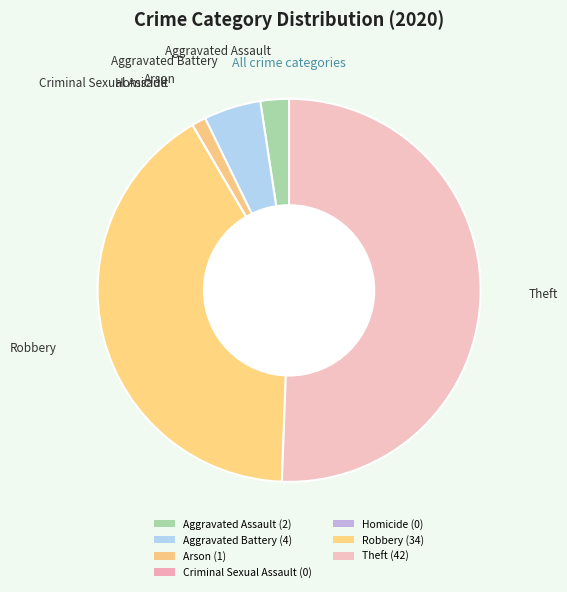

Which has a higher value, Aggravated Battery or Arson?

Aggravated Battery